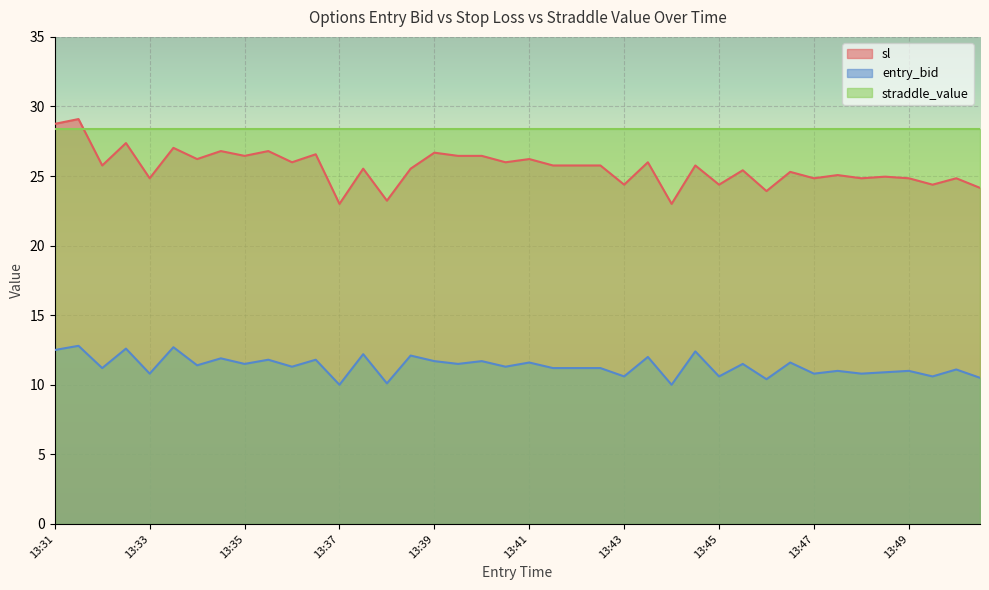

At how many categories does at least one series exceed 28?

40